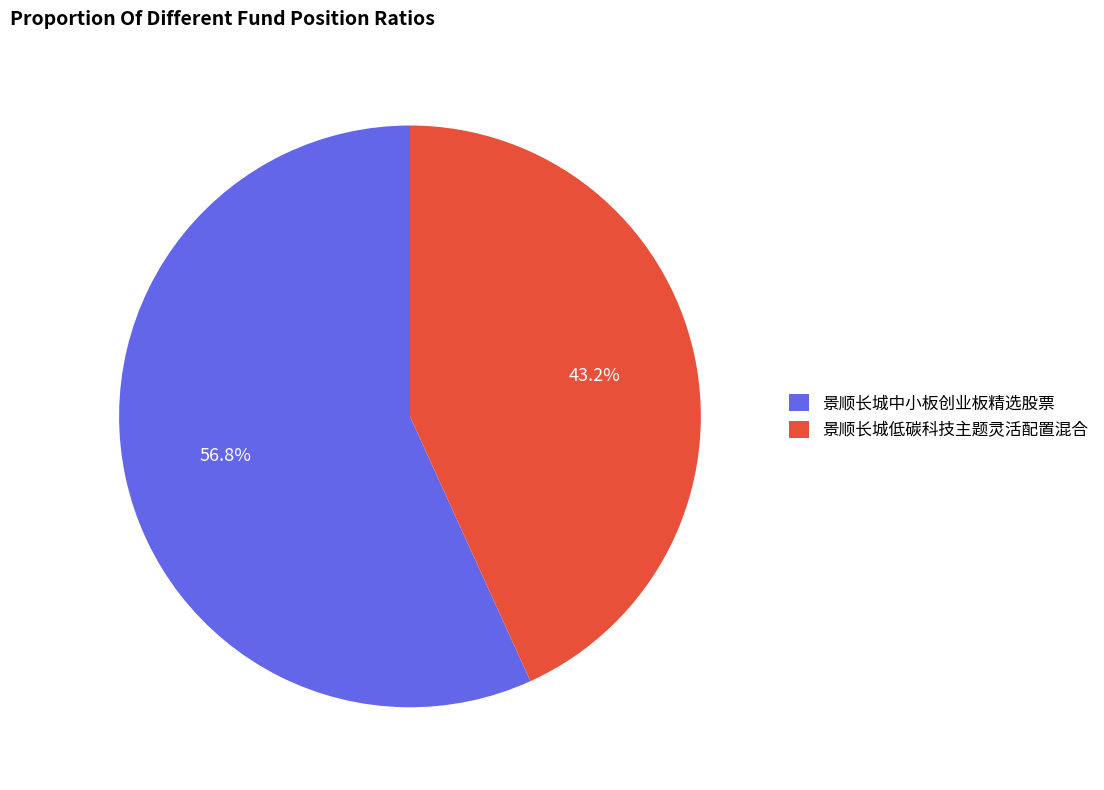

Approximately how many times larger is the value at 景顺长城低碳科技主题灵活配置混合 compared to 景顺长城中小板创业板精选股票?

0.8